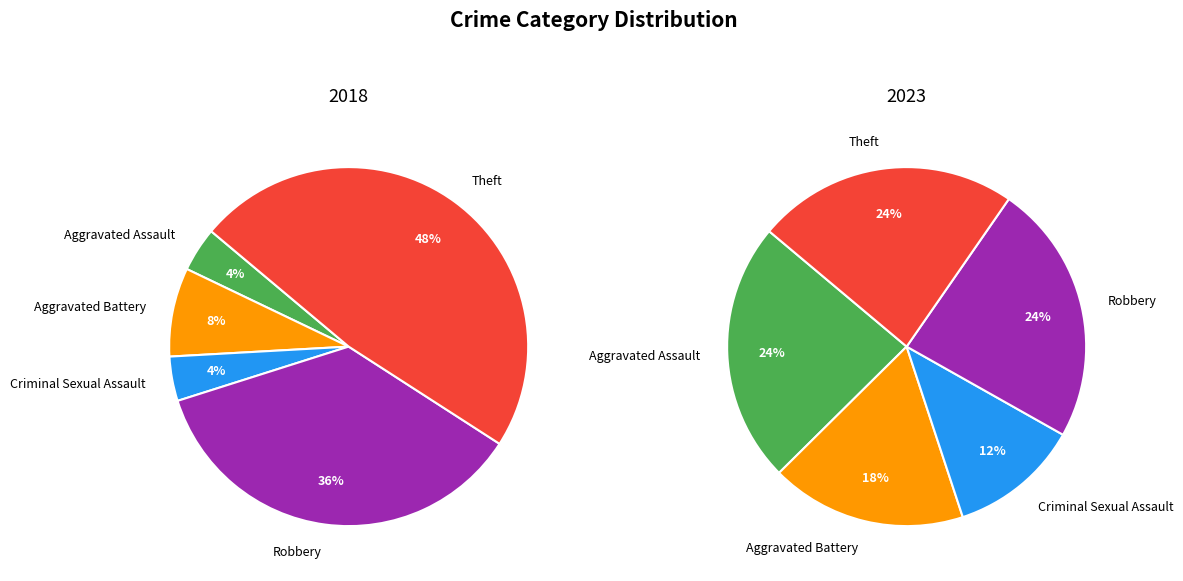

How many segments does this pie chart have?

5